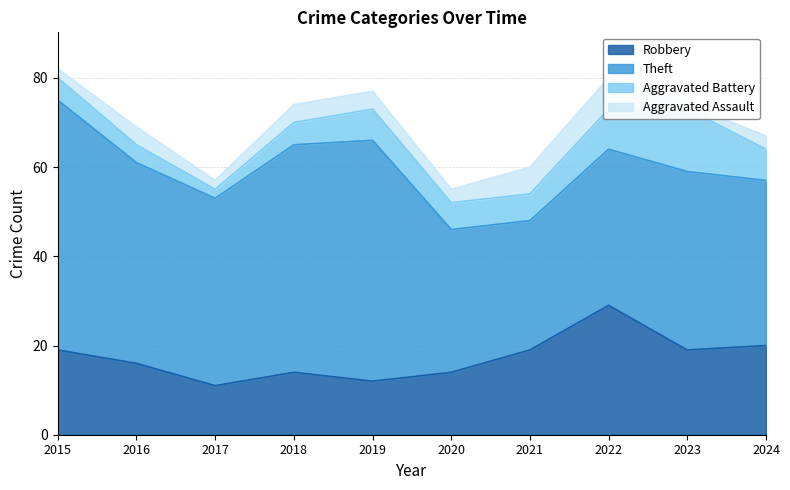

At which category does Aggravated Battery reach its first local valley?

2017